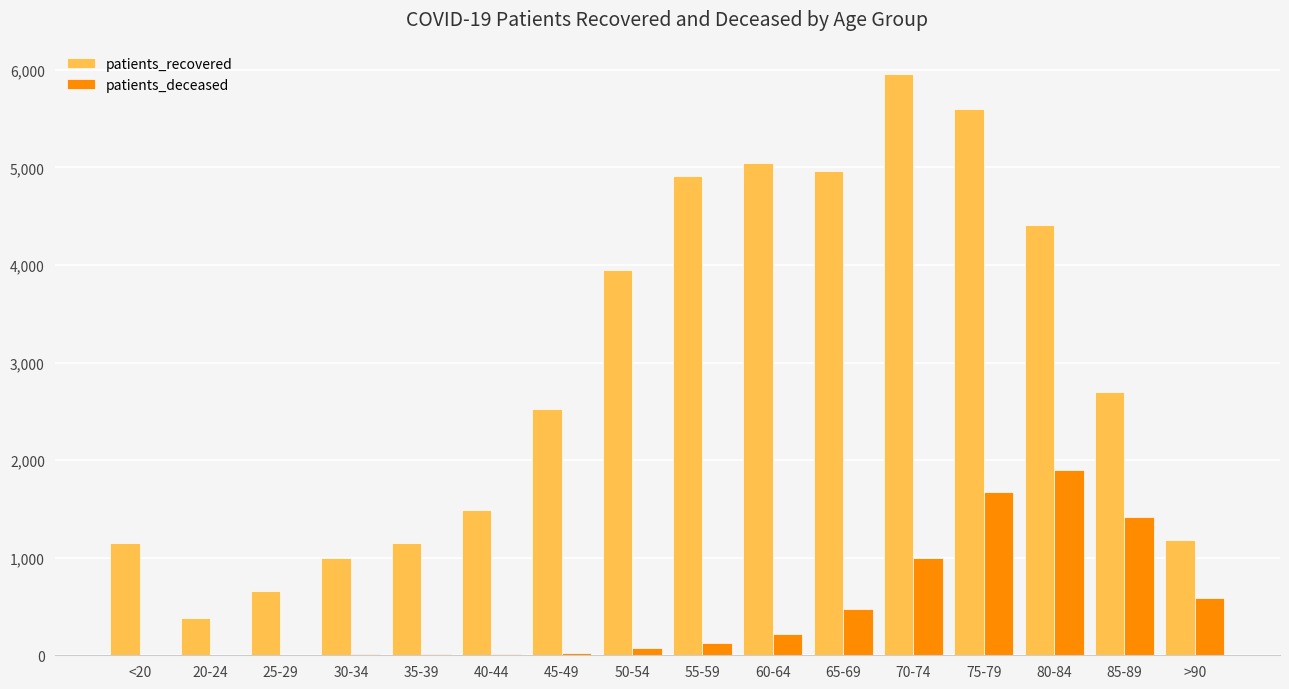

Is it true that patients_recovered equals 603 at 35-39?

False